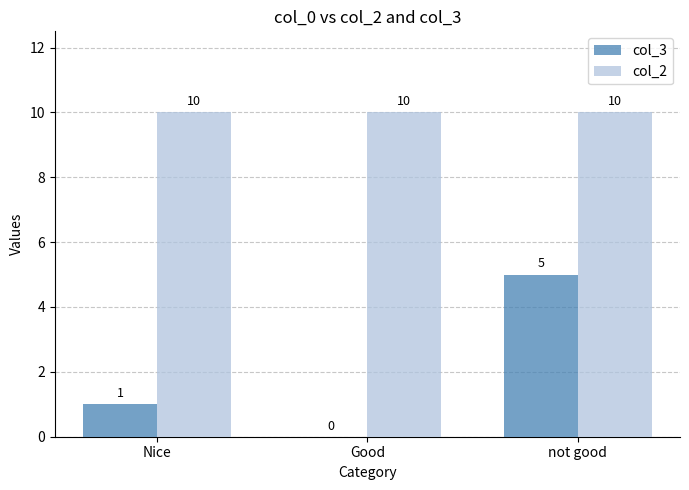

What is the sum of all col_2 values?

30